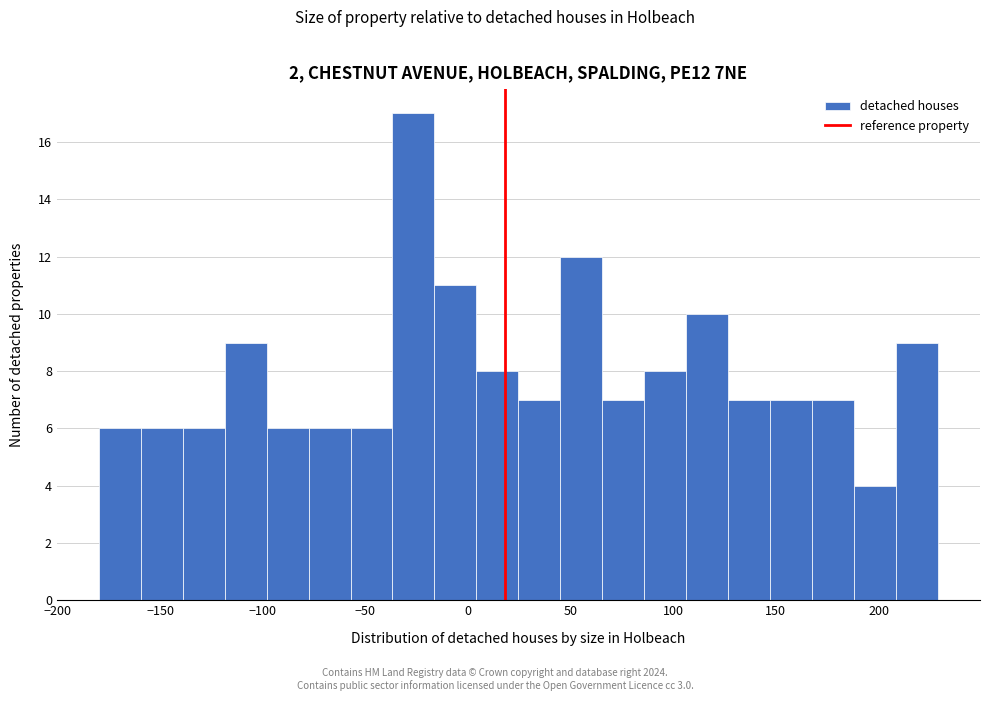

What is the height of the bar covering -55 to -35 on the x-axis? Neither the bar edges nor the heights are printed on the chart, so give them approximately, as read against the axes.

6